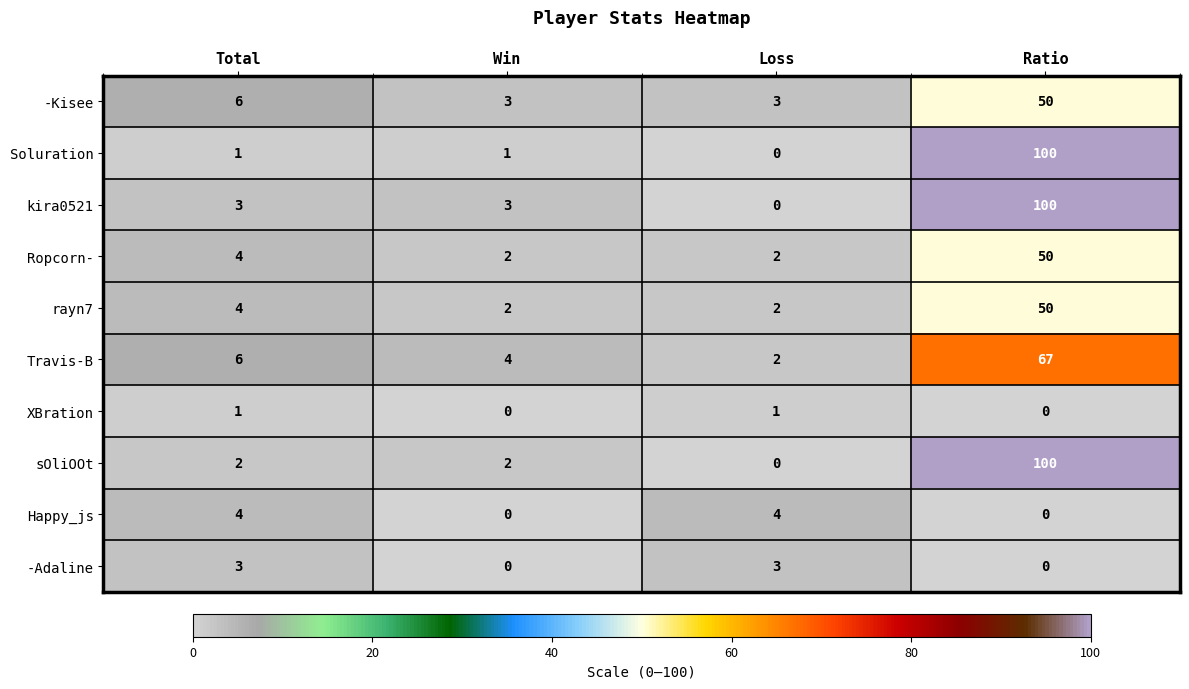

At which label is Ropcorn- closest to 26?

Total